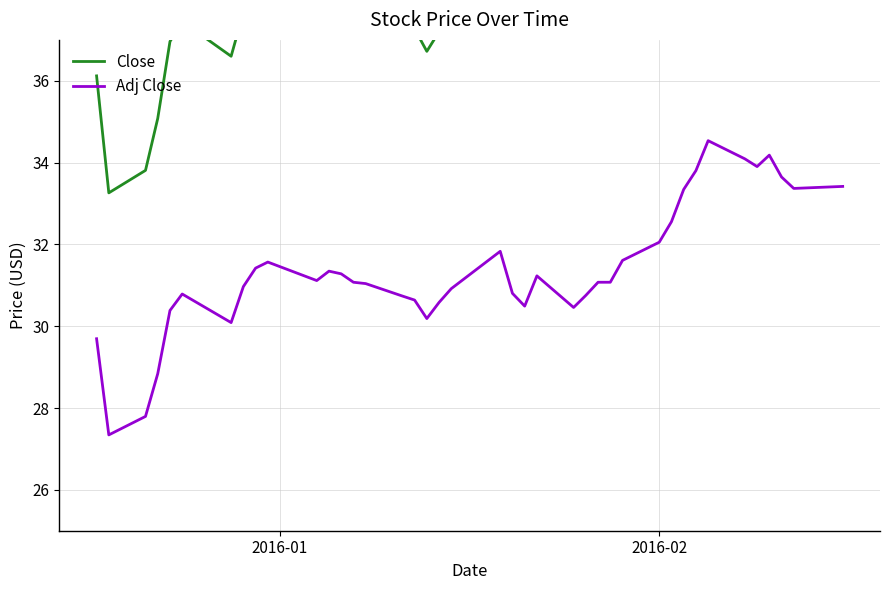

How many data points in Close are less than 37?

7